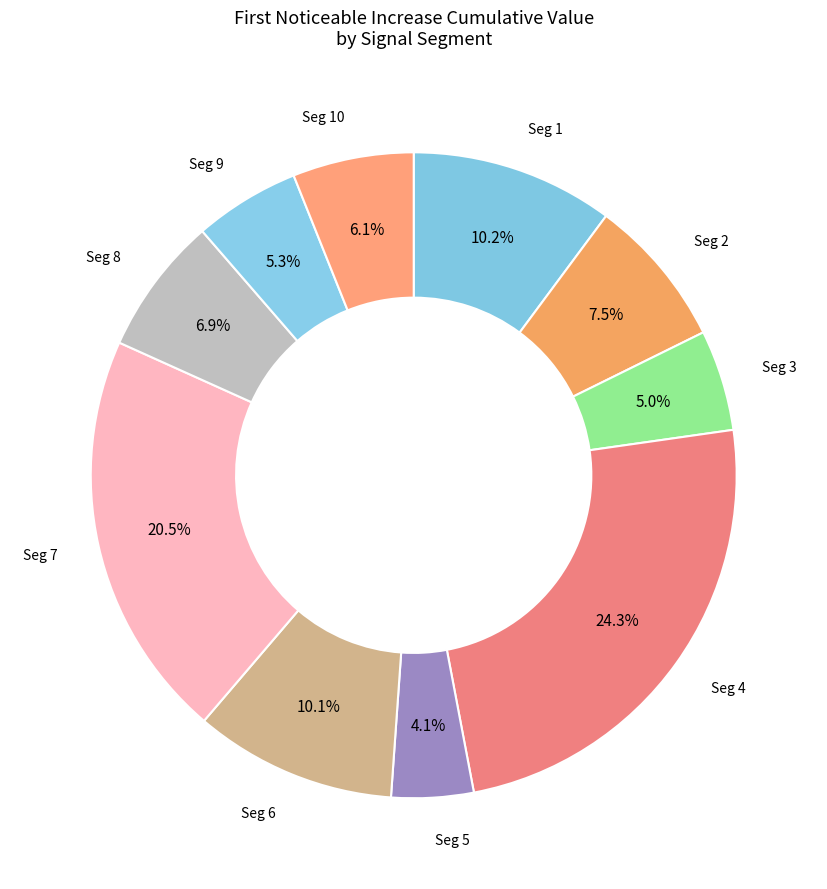

Is there a majority slice in this chart?

No